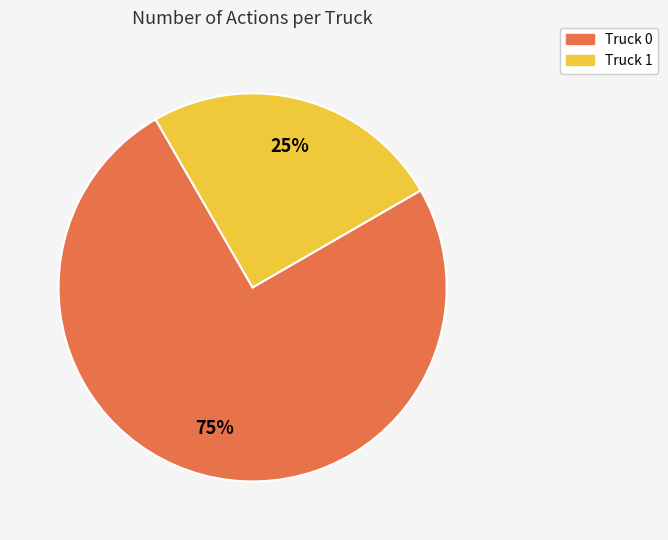

Rank the categories by value from lowest to highest.

Truck 1, Truck 0